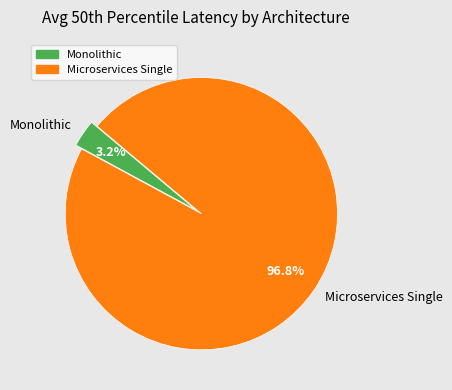

To the nearest percent, what is the combined percentage of Microservices Single and Monolithic?

100%